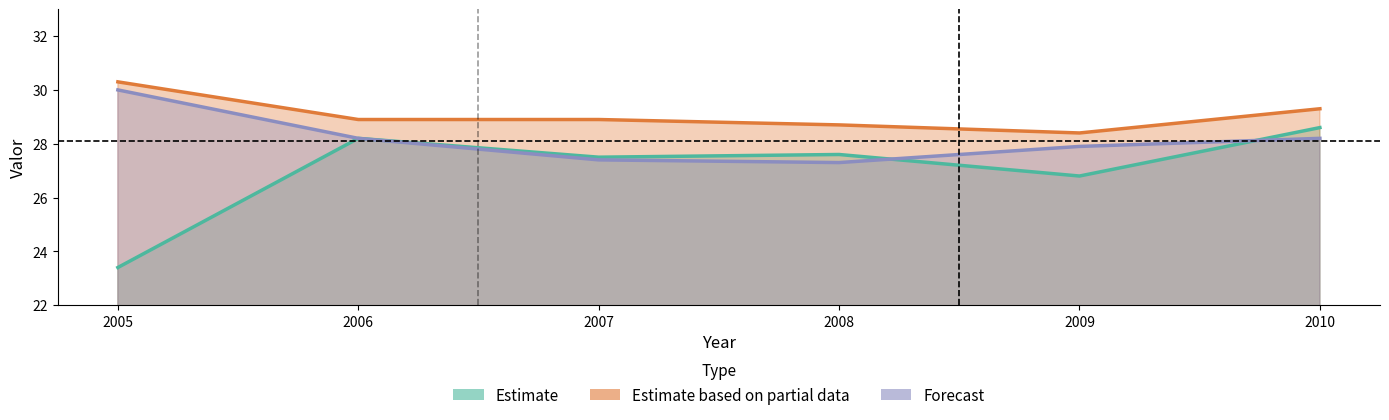

True or false: Forecast and Estimate based on partial data cross at least once.

False